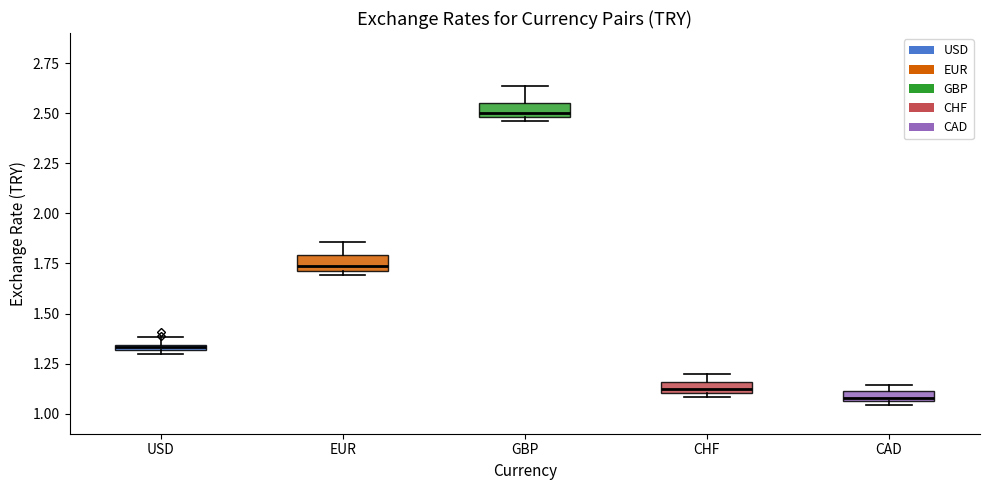

Where does the upper whisker of the box for GBP end on the y-axis? The values are not printed on the chart, so give them approximately, as read against the axis.

2.65